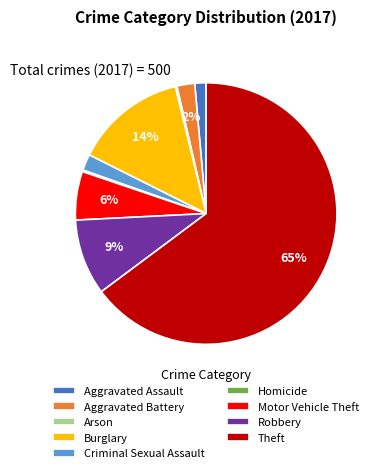

True or false: Criminal Sexual Assault accounts for 2% of the total.

True